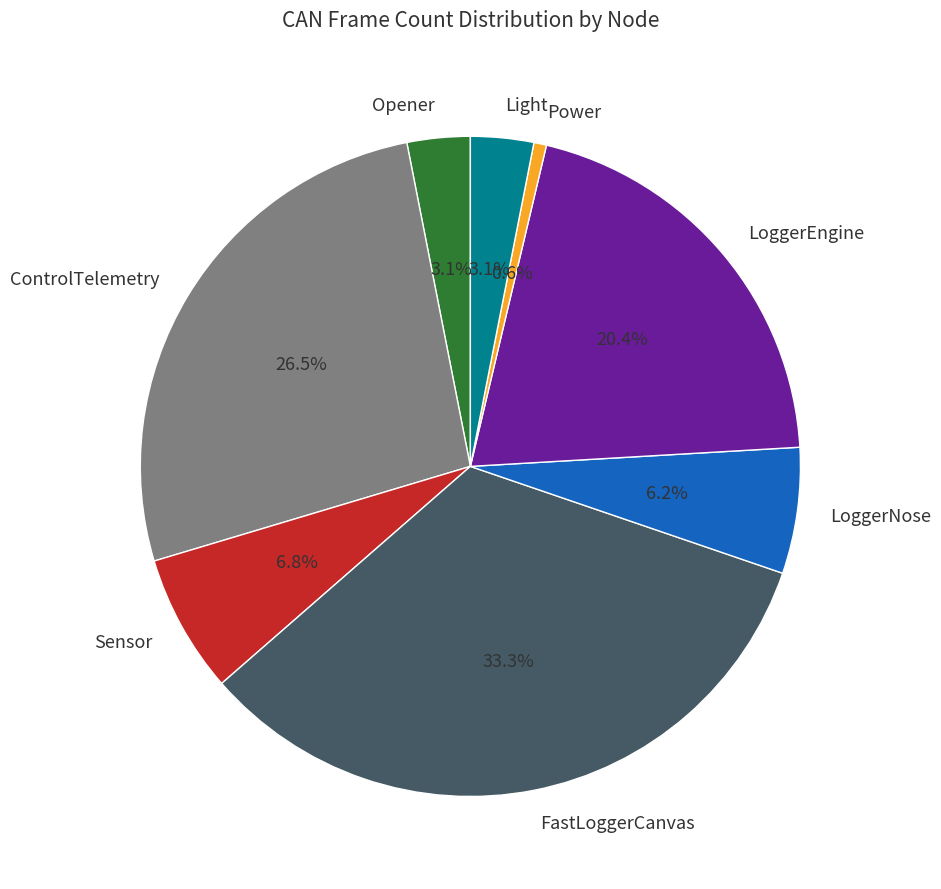

Which category has the smallest portion of the pie?

Power